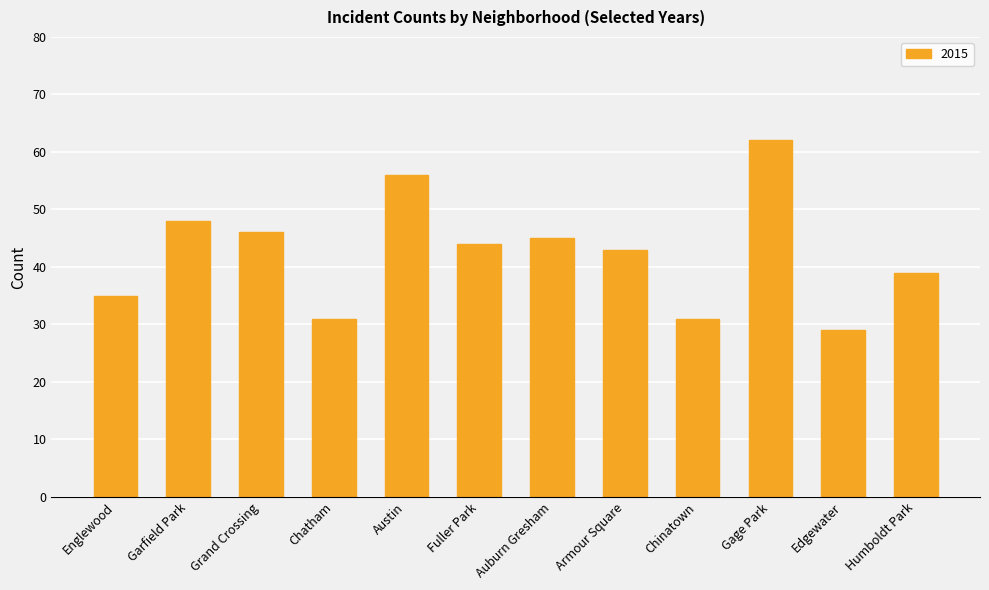

The chart shows a value of 22 at Austin. True or false?

False